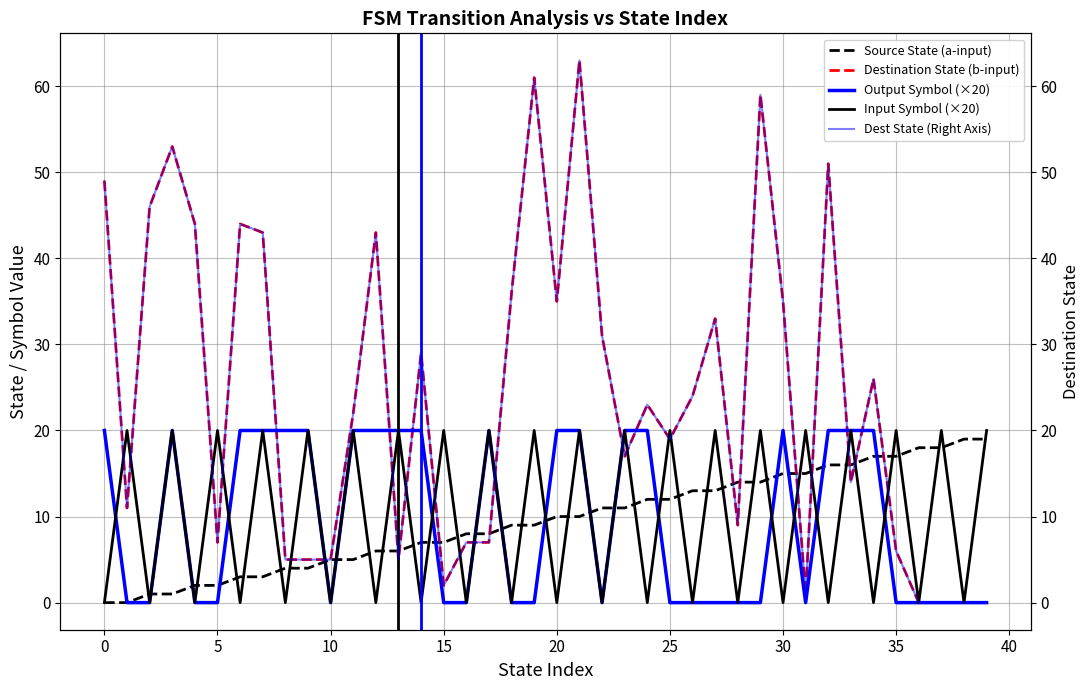

True or false: Dest State (Right Axis) and Destination State (b-input) intersect in this chart.

False